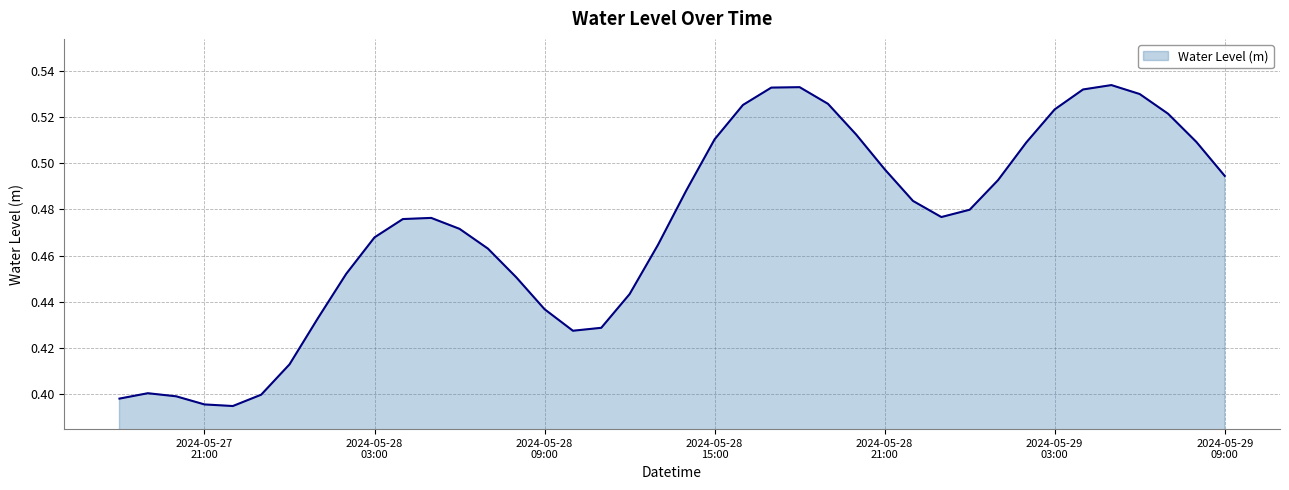

Which label corresponds to the smallest value in the chart?

2024-05-27 22:00:00